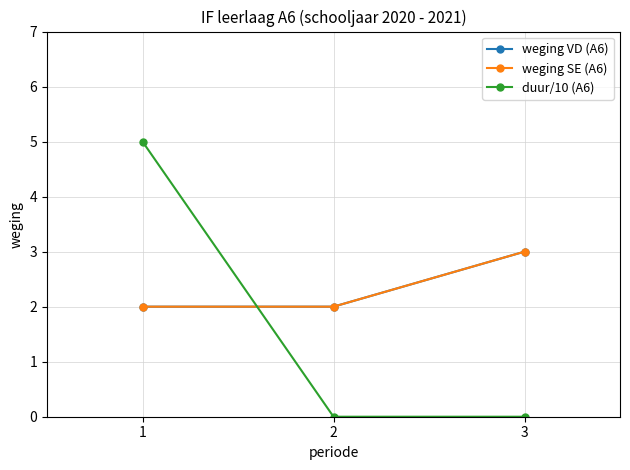

What is the difference between the maximum and minimum values in the weging VD (A6) series?

1